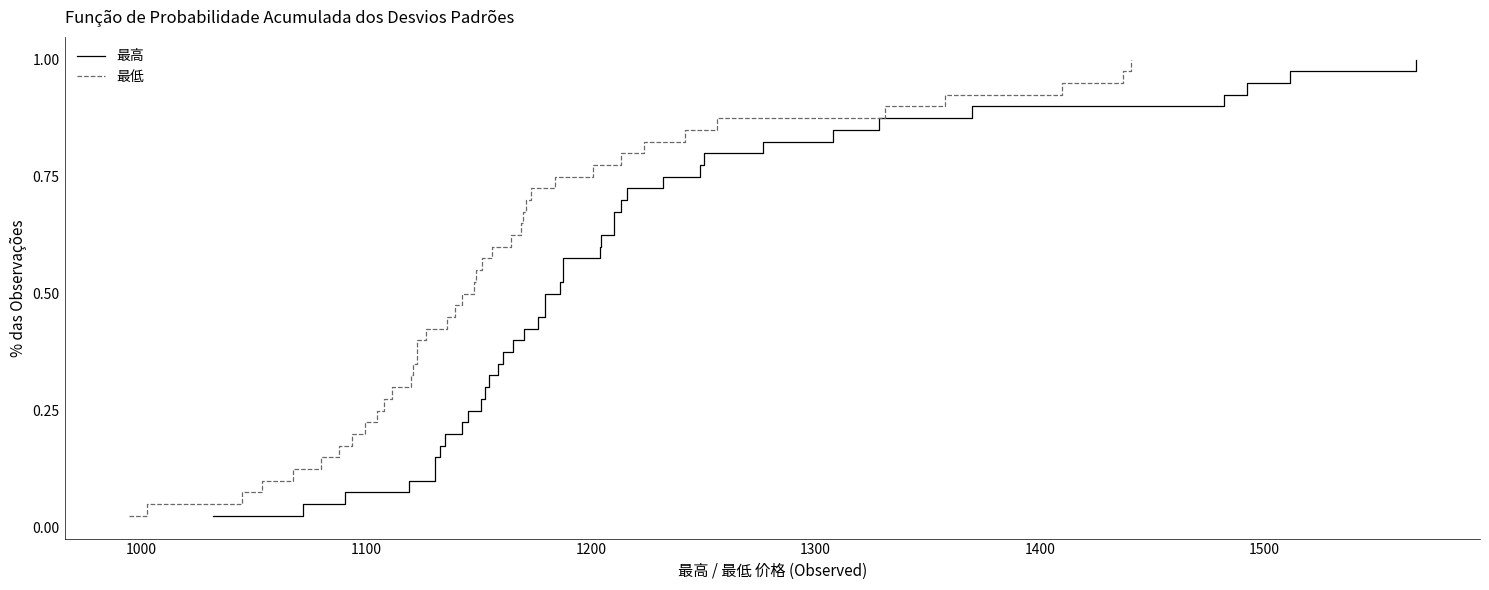

Which series has the widest spread of values?

最高